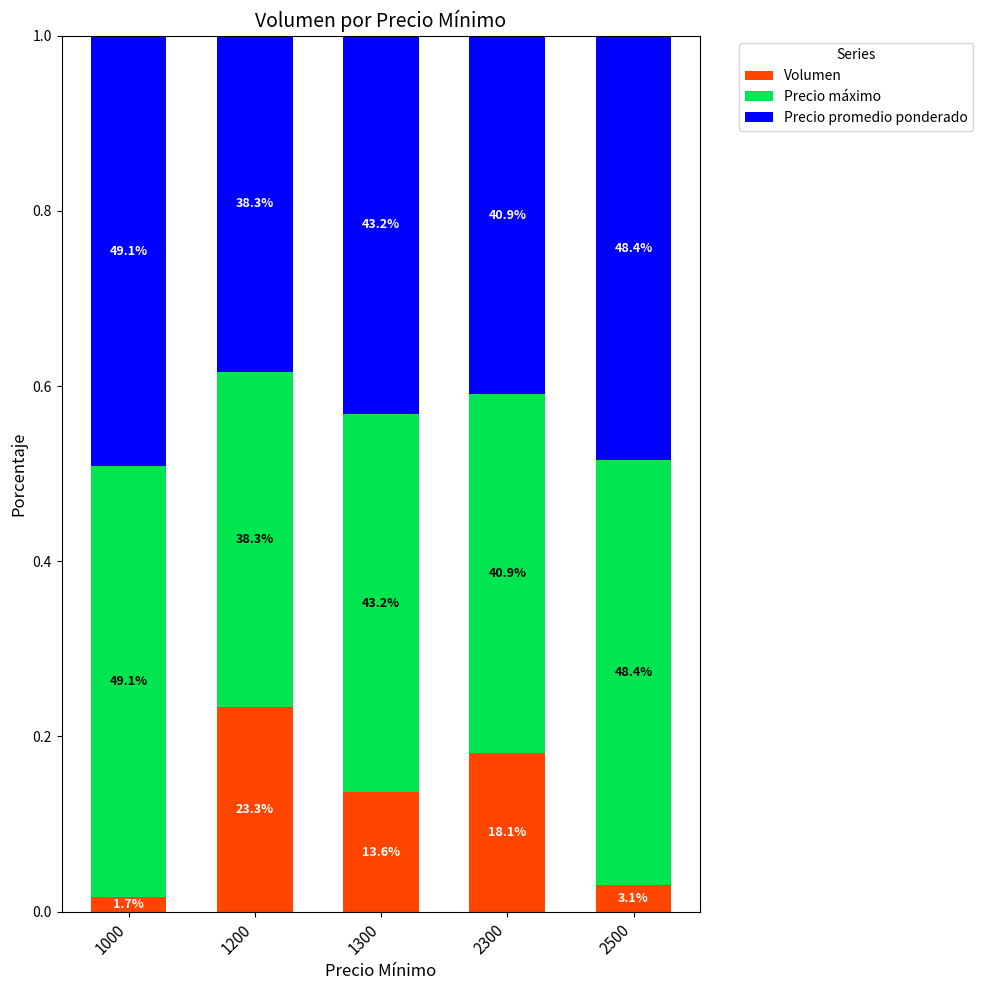

What are all the series names shown in the legend?

Volumen, Precio máximo, Precio promedio ponderado